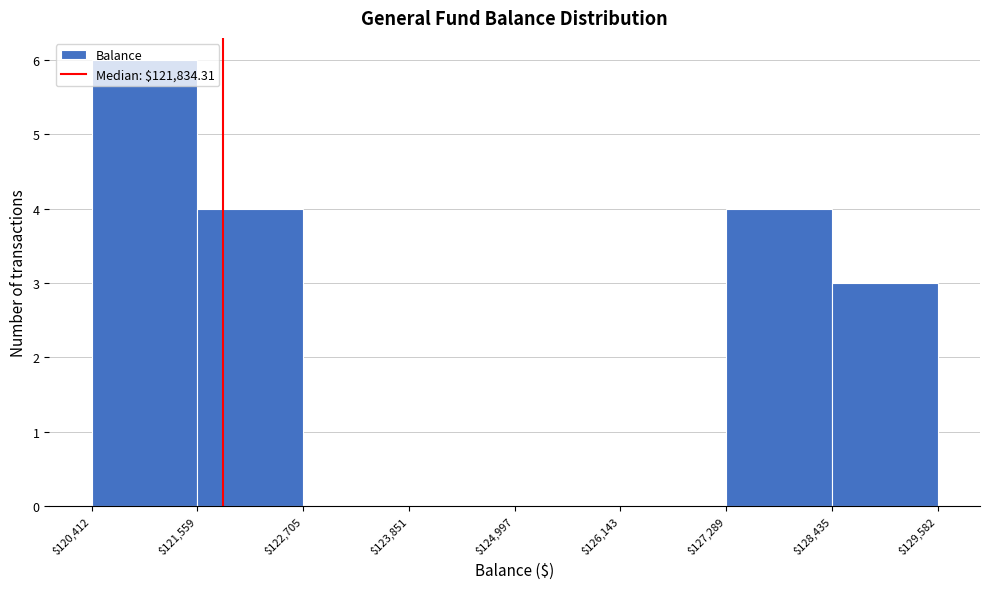

Reading left to right, list every bar in this chart as the range it spans on the x-axis followed by its height. The values are not printed on the chart, so give them approximately, as read against the axis.

$120,412 to $121,559: 6
$121,559 to $122,705: 4
$122,705 to $123,851: 0
$123,851 to $124,997: 0
$124,997 to $126,143: 0
$126,143 to $127,289: 0
$127,289 to $128,435: 4
$128,435 to $129,582: 3